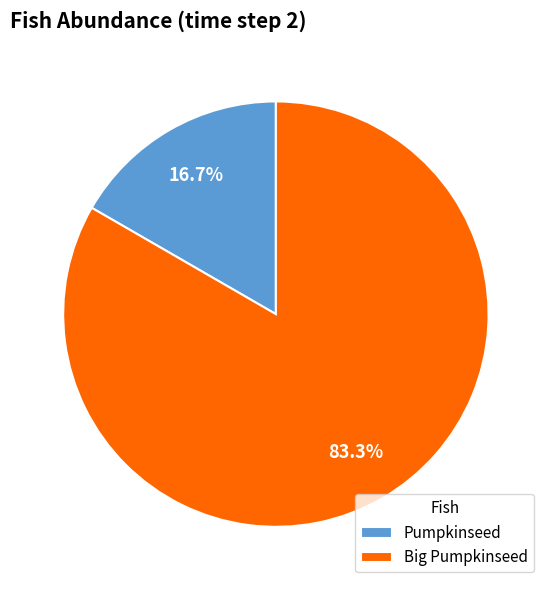

Is Big Pumpkinseed the majority of the pie?

Yes